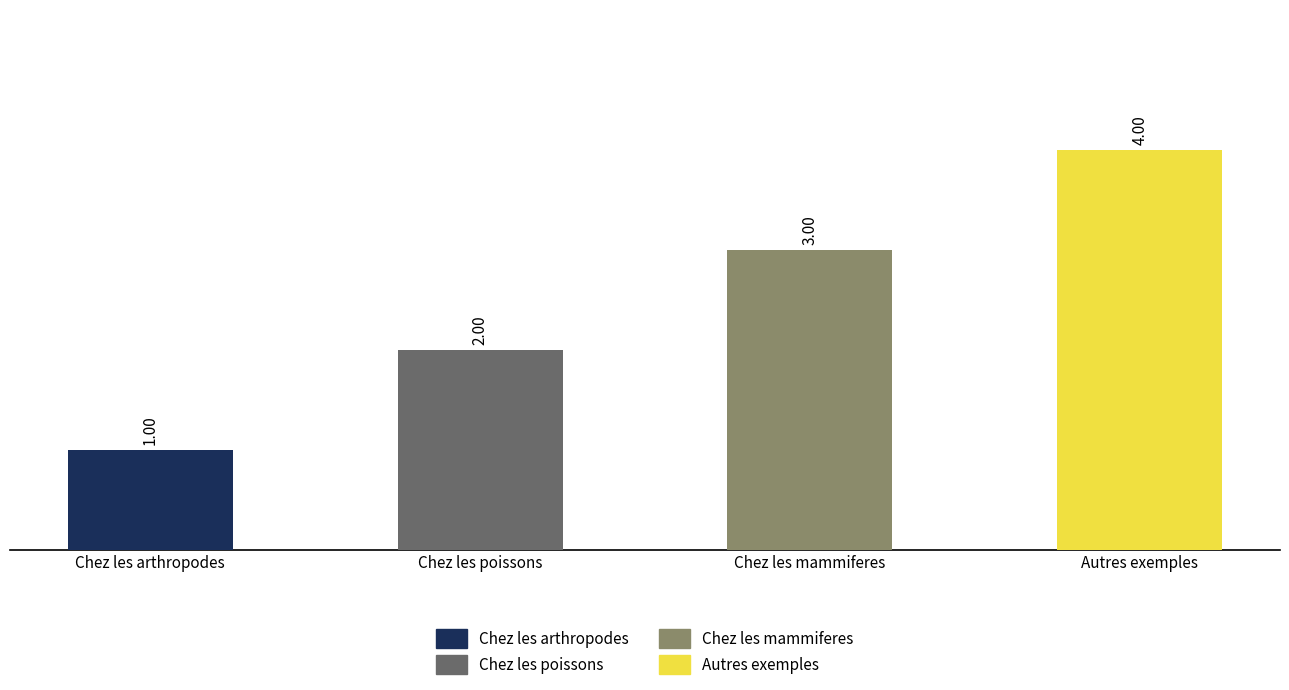

How many values are below 3?

2